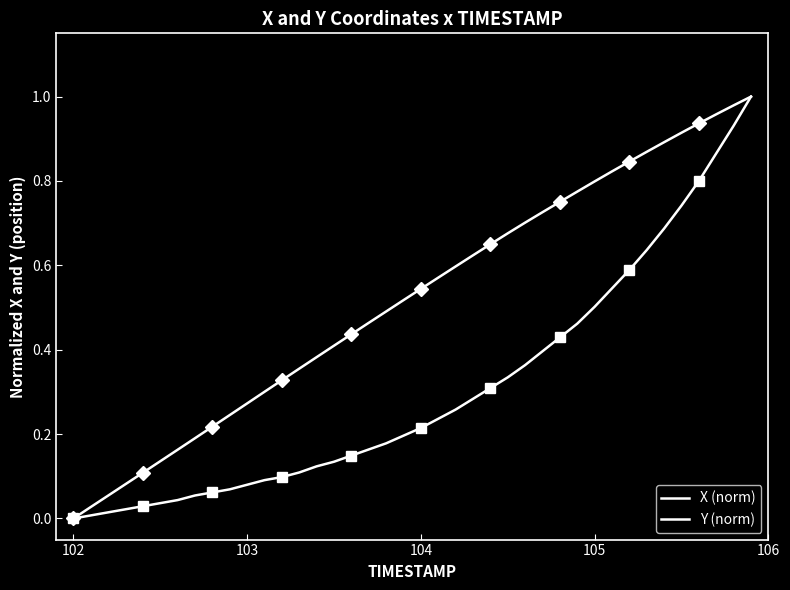

What is the highest value of the Y (norm) series?

1.0